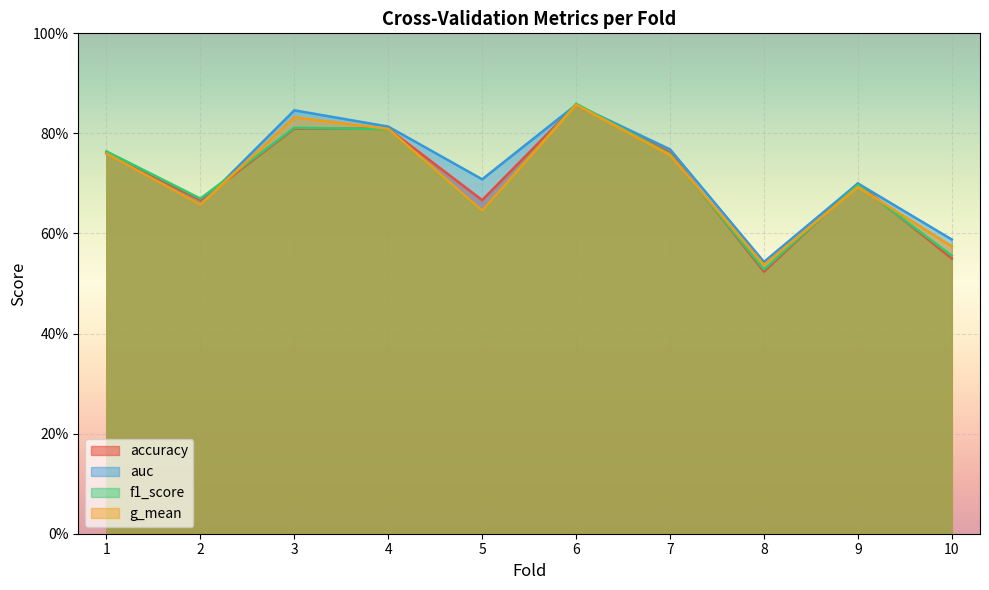

Between which two adjacent categories do auc and f1_score first intersect?

2 and 3